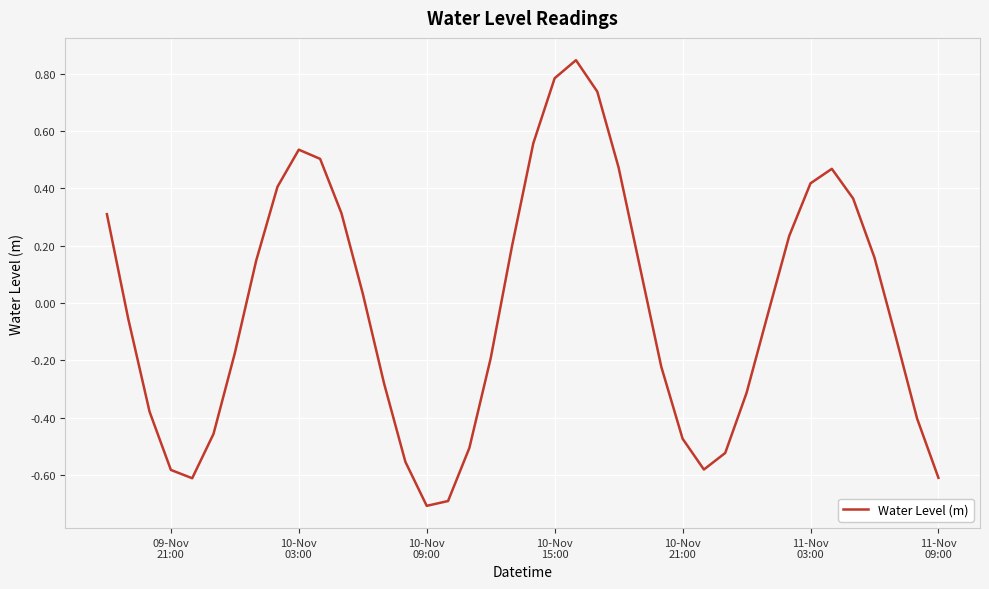

What is the difference between the maximum and minimum values?

1.6